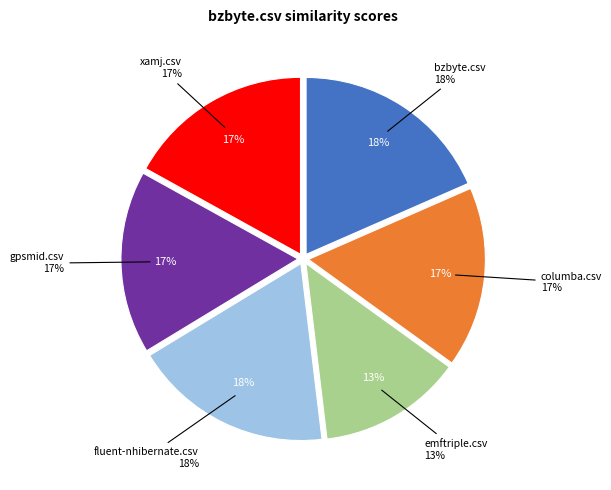

To the nearest percent, what percentage of the pie is bzbyte.csv?

18%